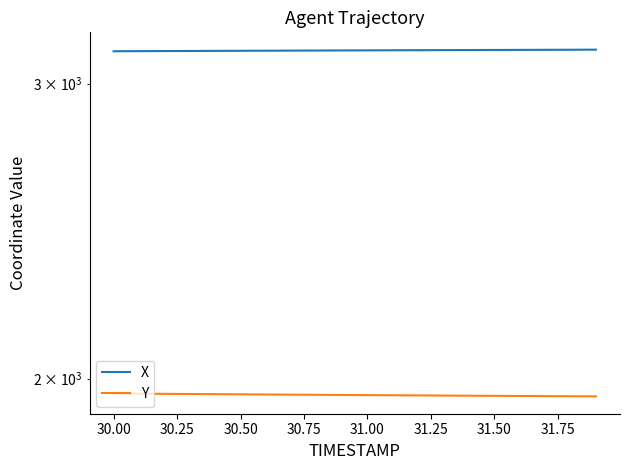

True or false: X and Y cross at least once.

False